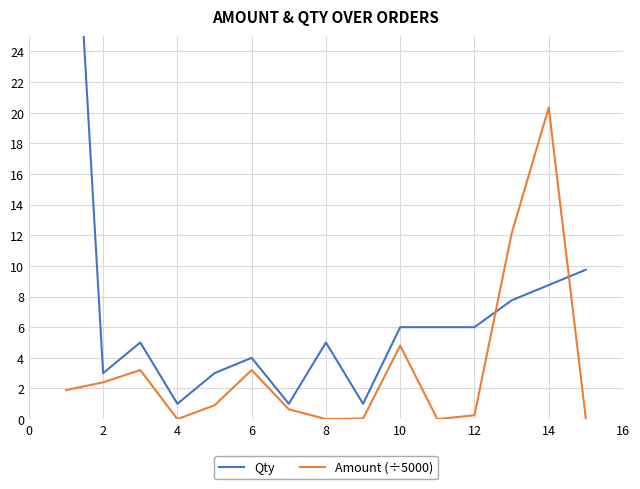

True or false: Amount (÷5000) has a value of 3.2 at 6.

True